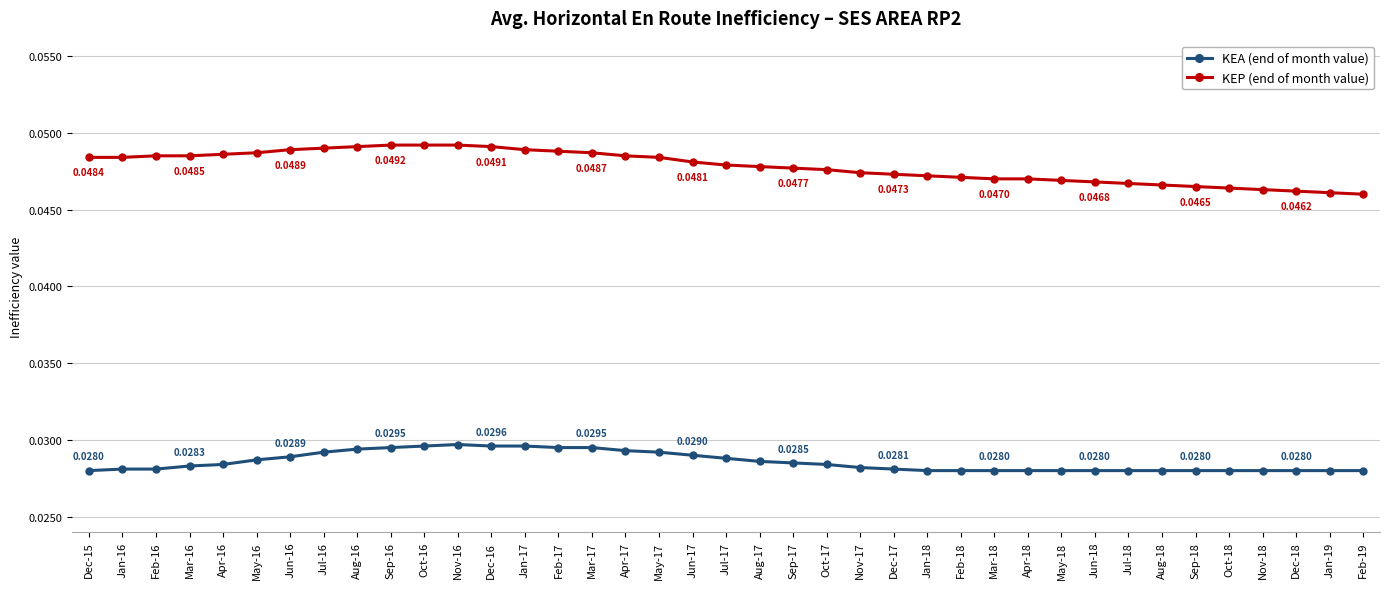

What is the label of the 6th point from the right?

Sep-18